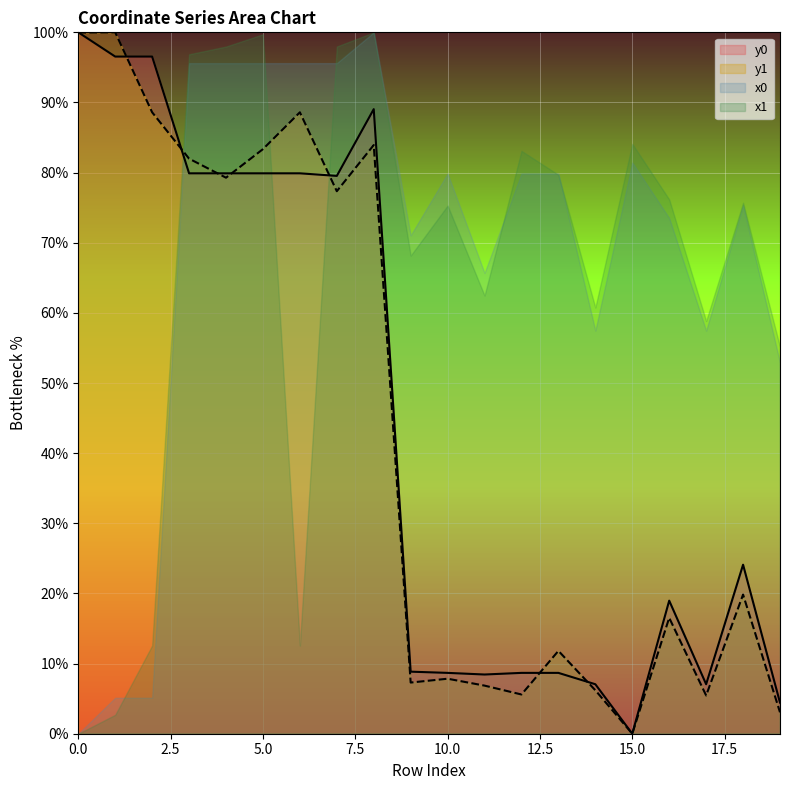

What is the value of the y1 point at the 7th from the left?

88.6